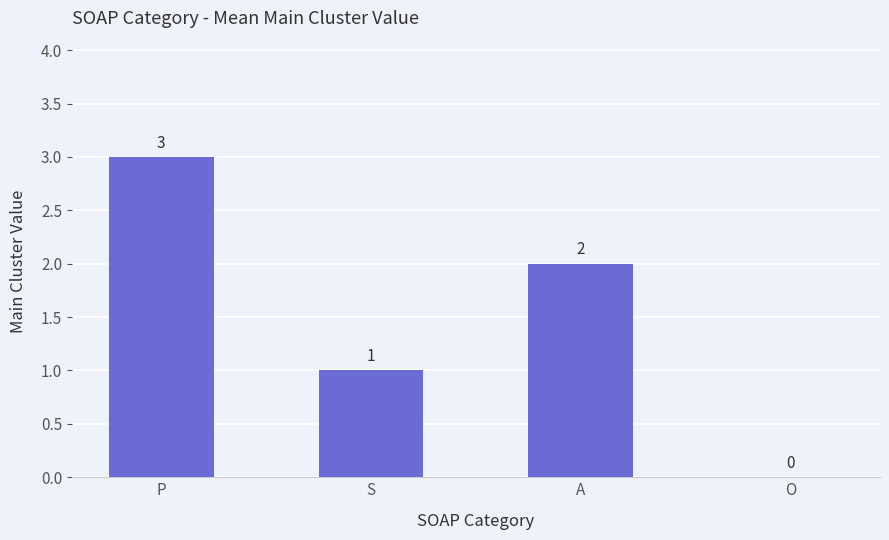

Where is the data nearest to the value 1?

S